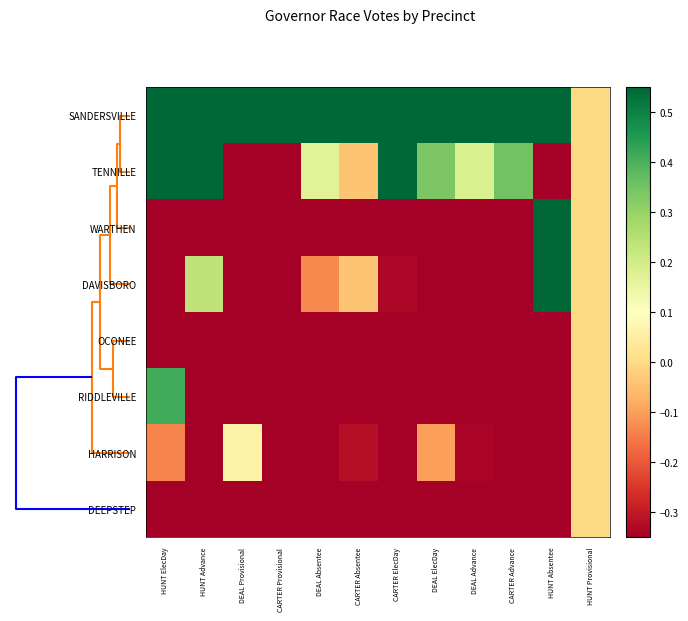

At how many categories does at least one series exceed 0?

11